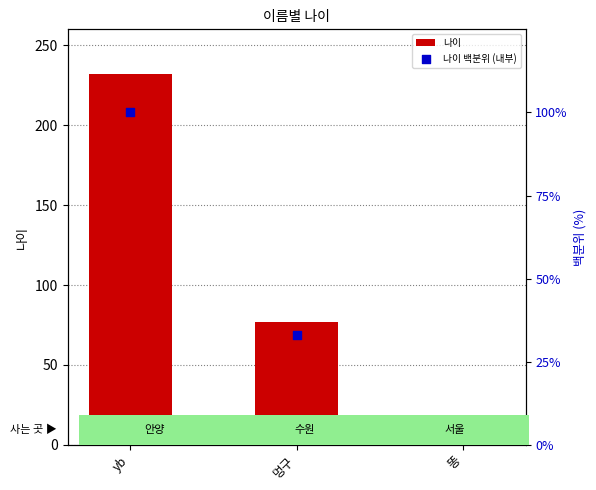

Which series reaches the minimum Y coordinate?

나이 백분위 (내부)